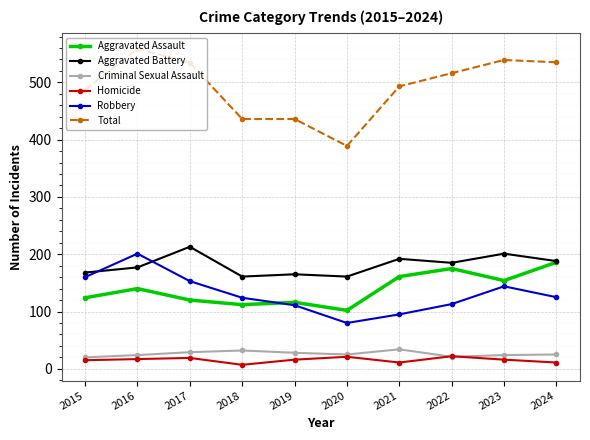

What is the difference between the second highest and second lowest values in the Aggravated Assault series?

63